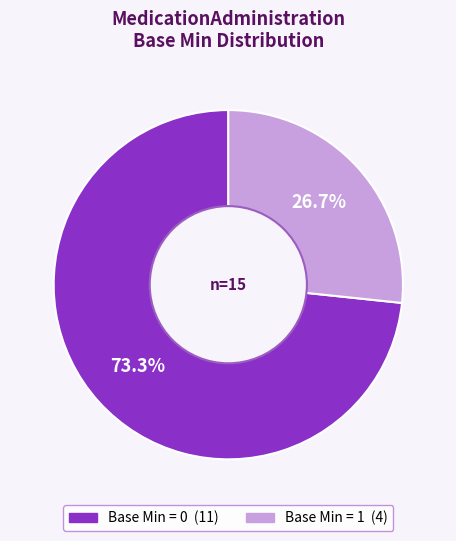

Is there a majority slice in this chart?

Yes